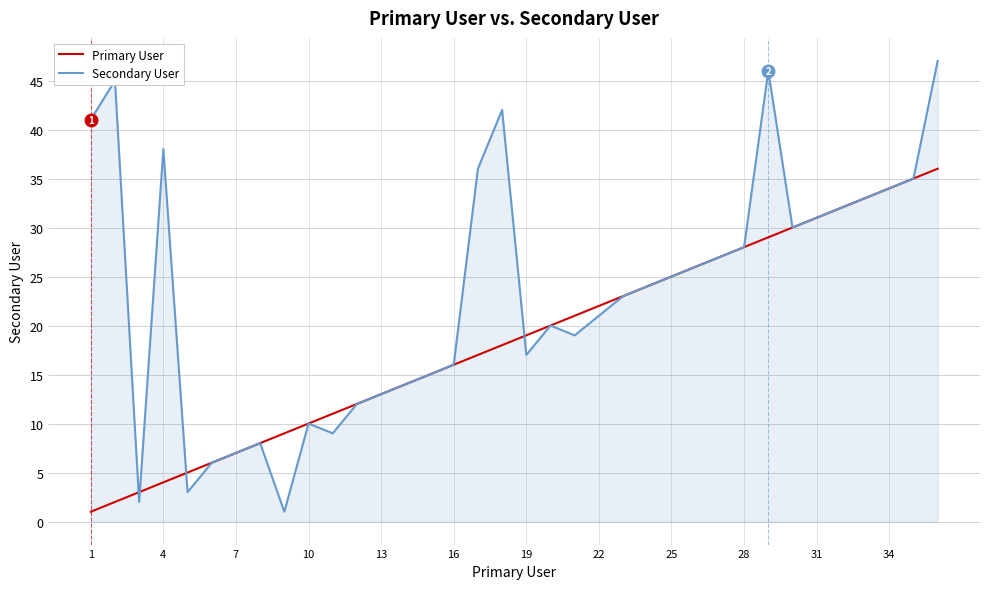

Count the number of categories in the chart.

36